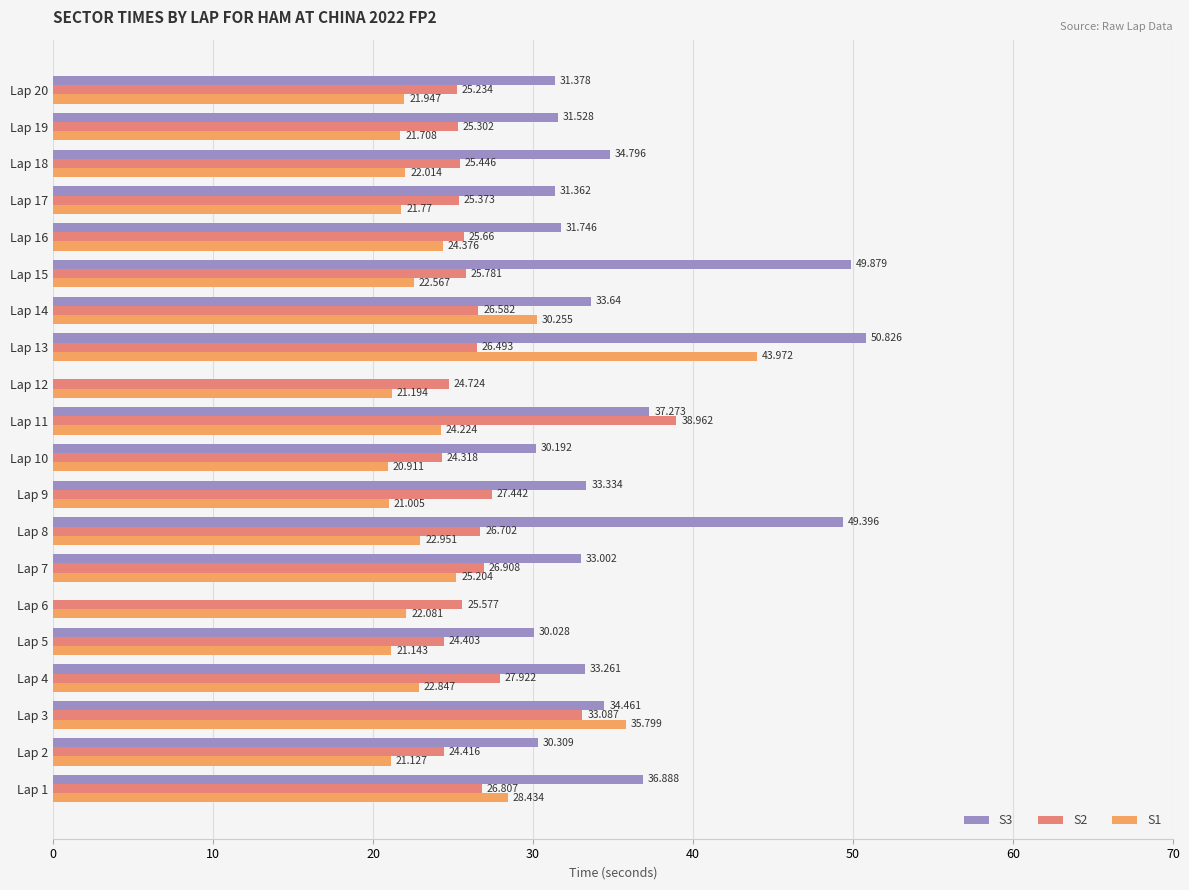

Which series has the largest range (max minus min)?

S3